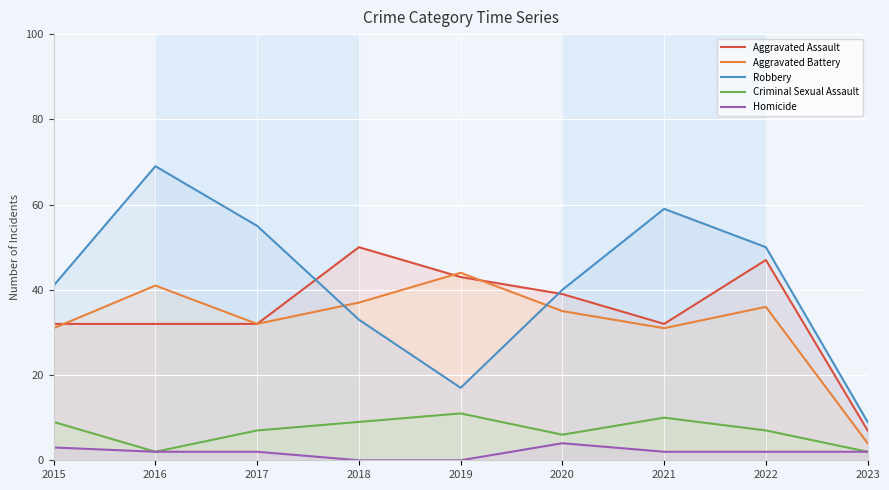

What is the highest value of the Criminal Sexual Assault series?

11